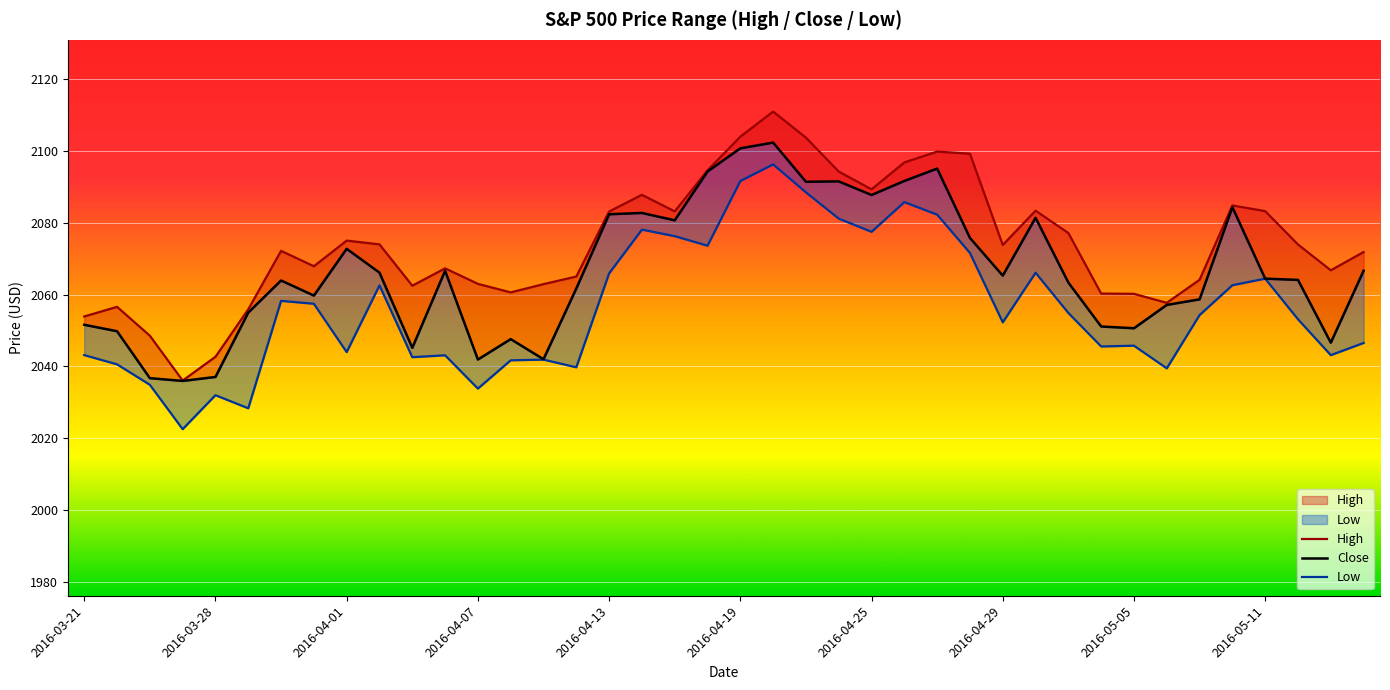

Rank the series by their average value, from highest to lowest.

High, Close, Low